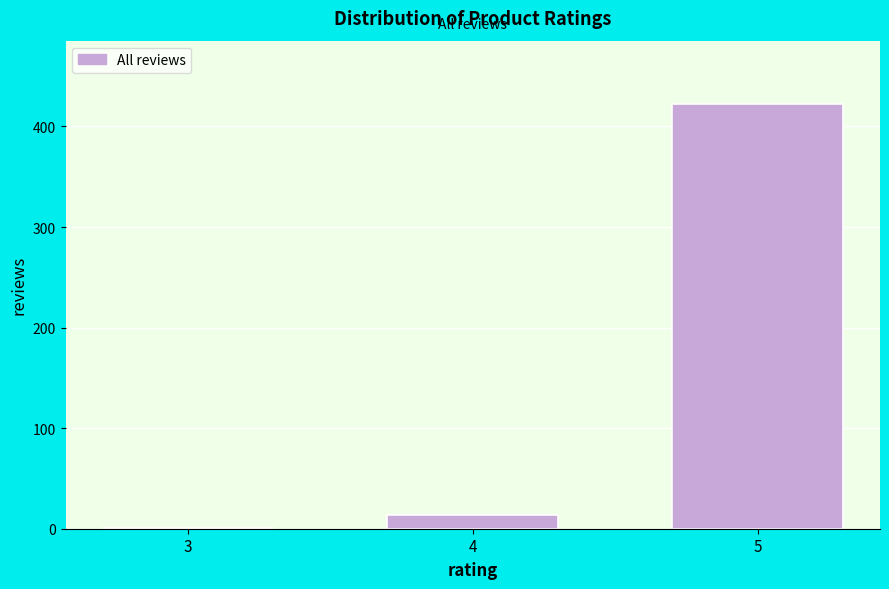

Reading right to left, extract all data points from this chart.

5=422	4=14	3=1